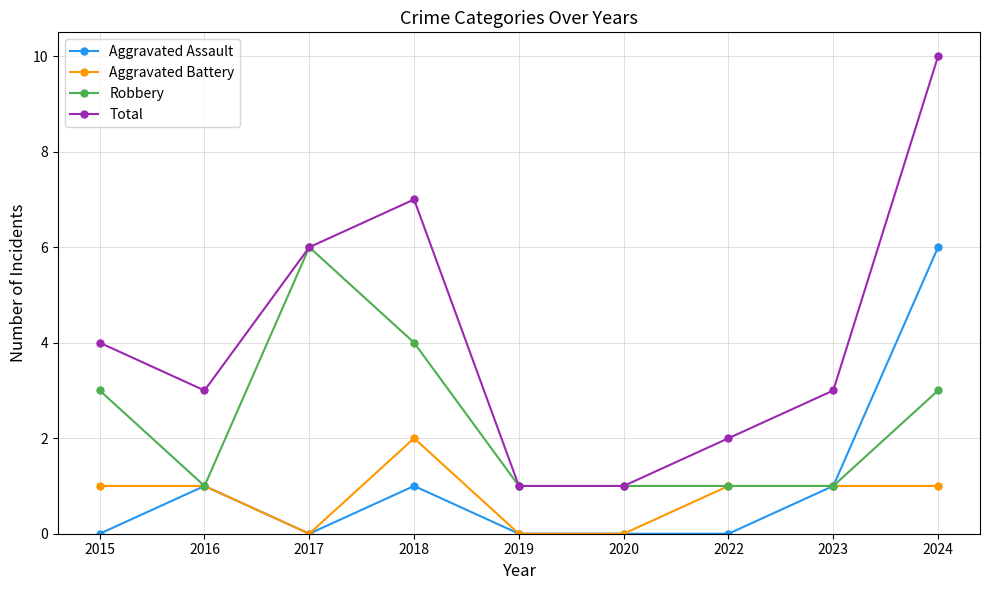

How many lines are shown in the chart?

4